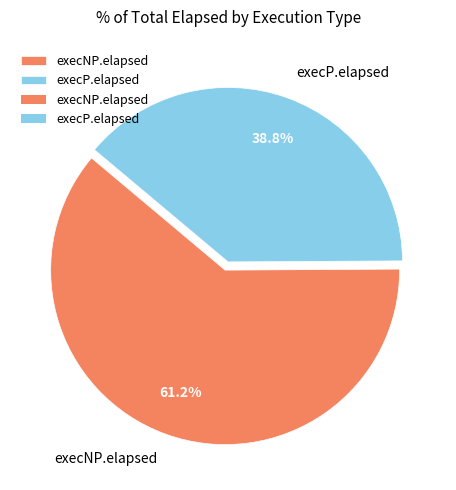

To the nearest percent, what is the average slice percentage?

50%